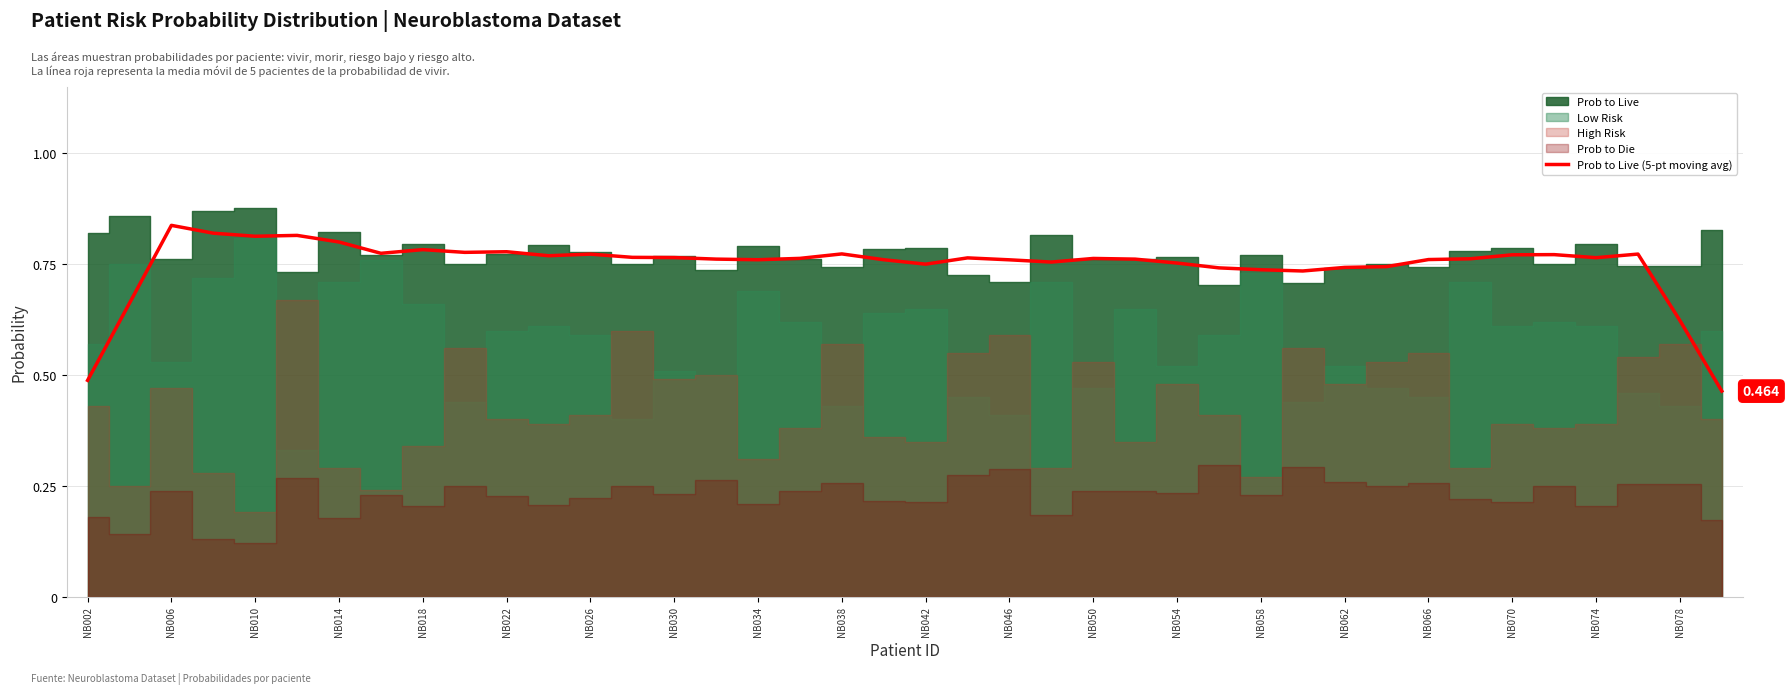

Reading right to left, list all the values displayed in this chart.

0.5	0.6	0.8	0.8	0.8	0.8	0.8	0.8	0.7	0.7	0.7	0.7	0.7	0.8	0.8	0.8	0.8	0.8	0.8	0.8	0.8	0.8	0.8	0.8	0.8	0.8	0.8	0.8	0.8	0.8	0.8	0.8	0.8	0.8	0.8	0.8	0.8	0.8	0.7	0.5